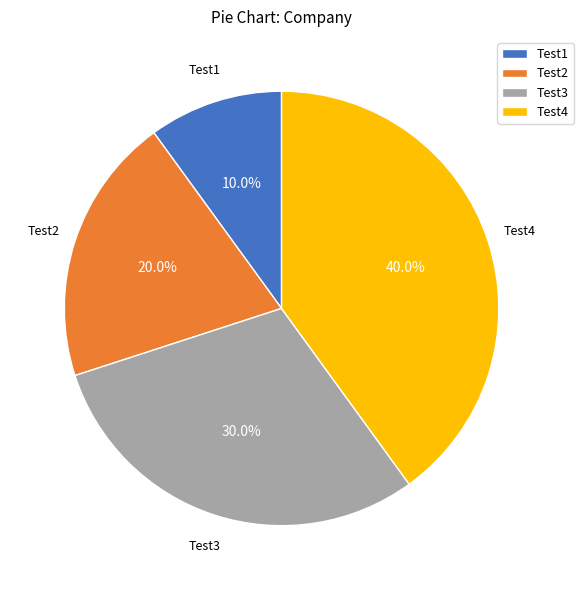

Which slice is the smallest?

Test1